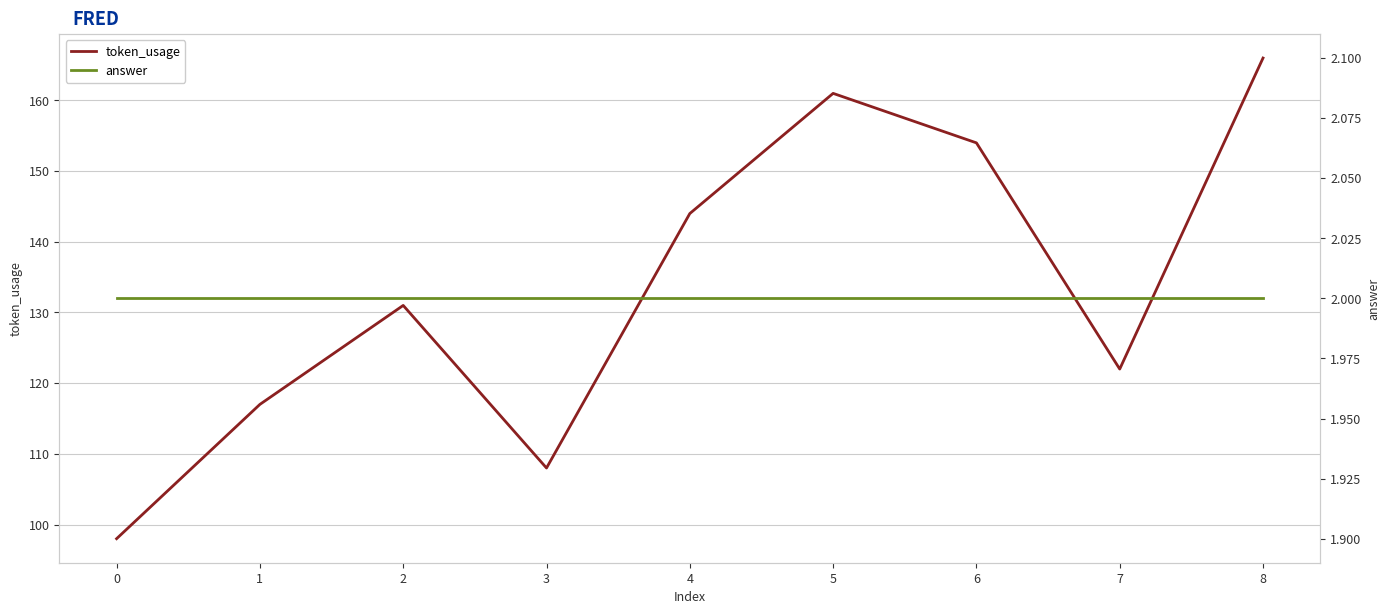

True or false: answer and token_usage intersect in this chart.

False